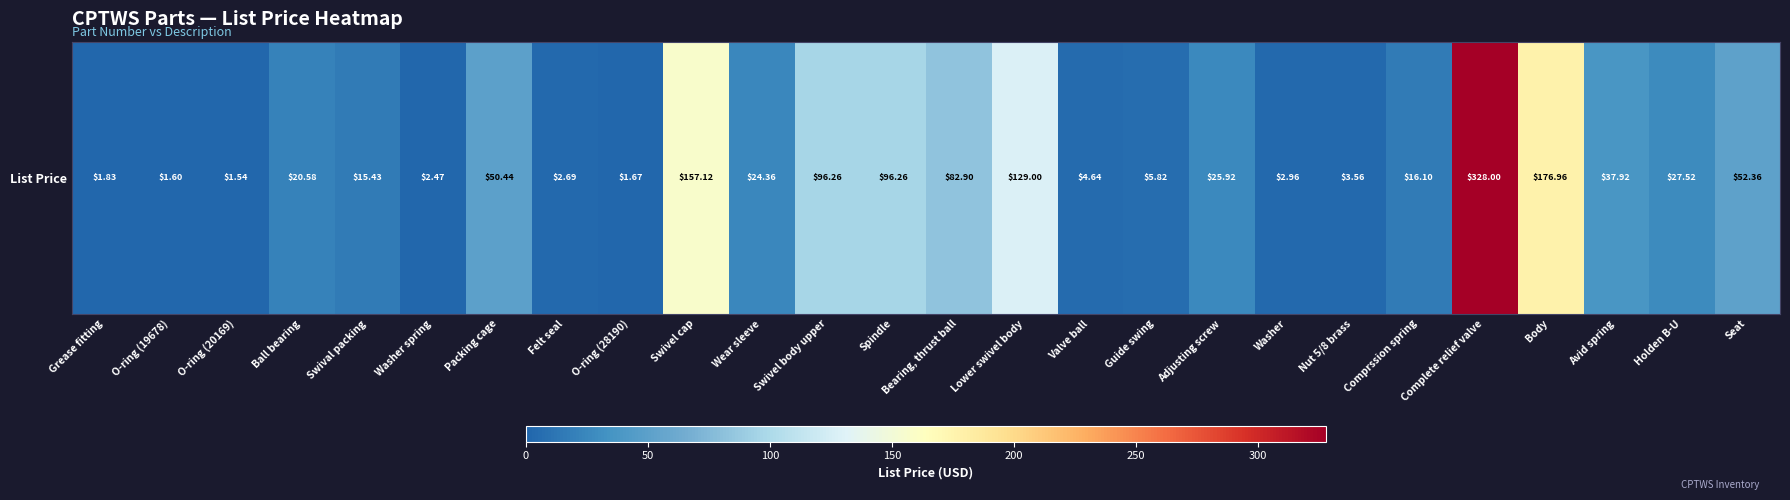

What is the difference between the values at Lower swivel body and Washer?

126.0